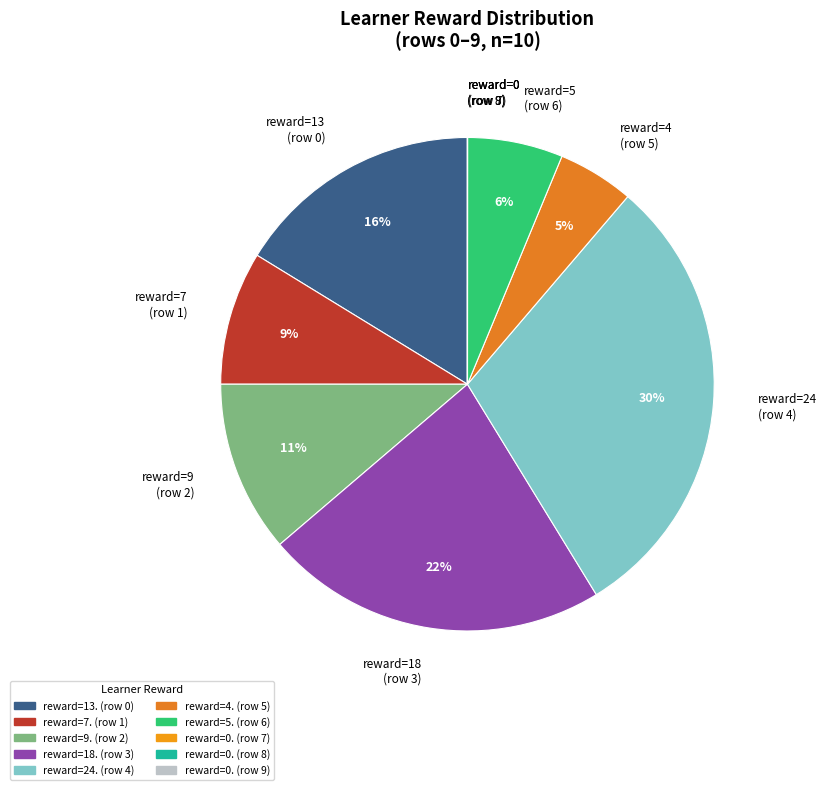

To the nearest percent, what portion does reward=24 (row 4) represent?

30%